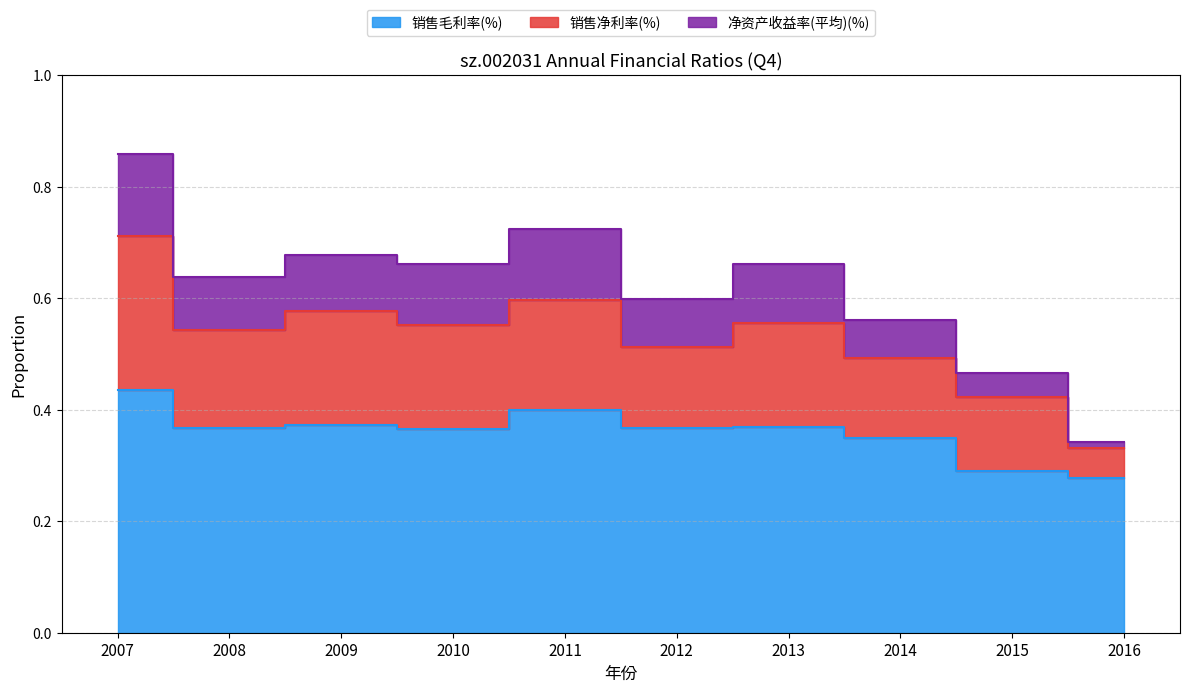

List the labels in order of 销售净利率(%) value, largest first.

2007, 2011, 2009, 2013, 2010, 2008, 2012, 2014, 2015, 2016